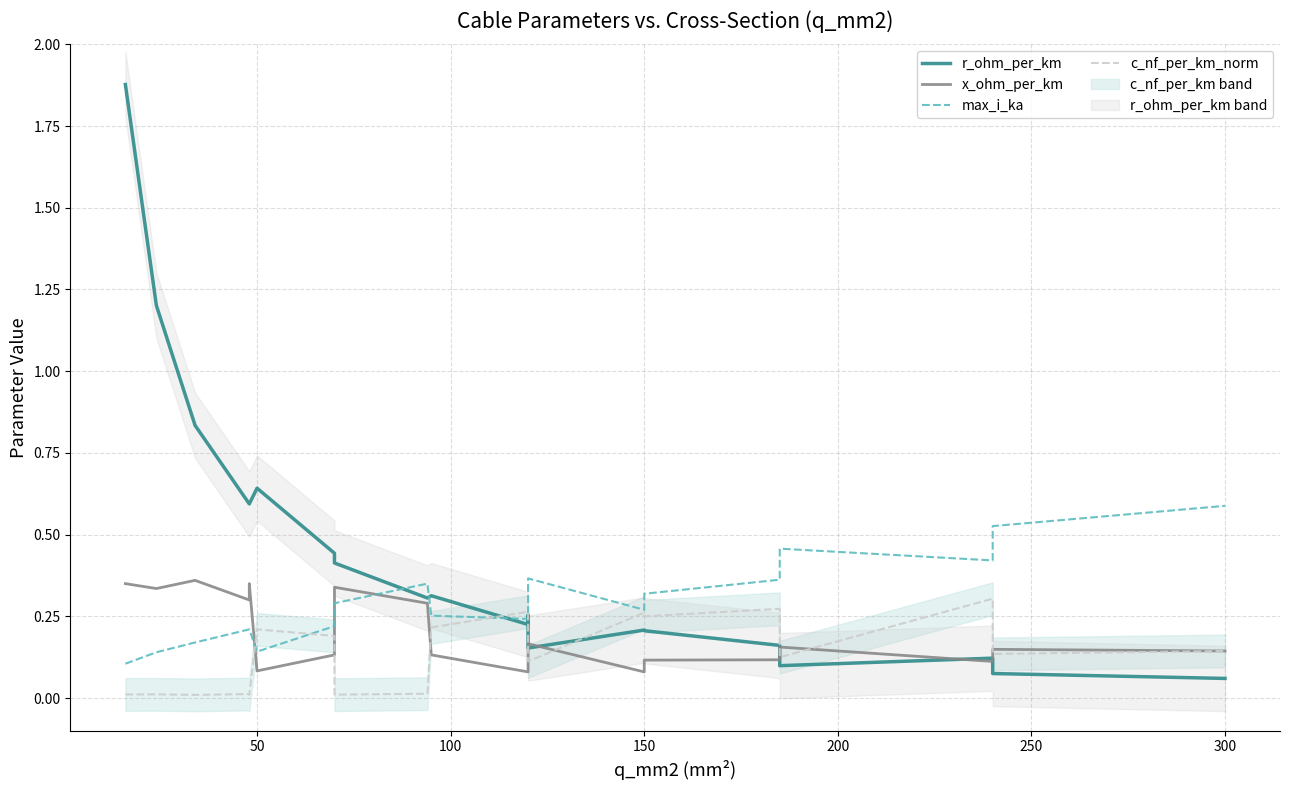

In max_i_ka, how many points are lower than both neighbors (excluding endpoints)?

4